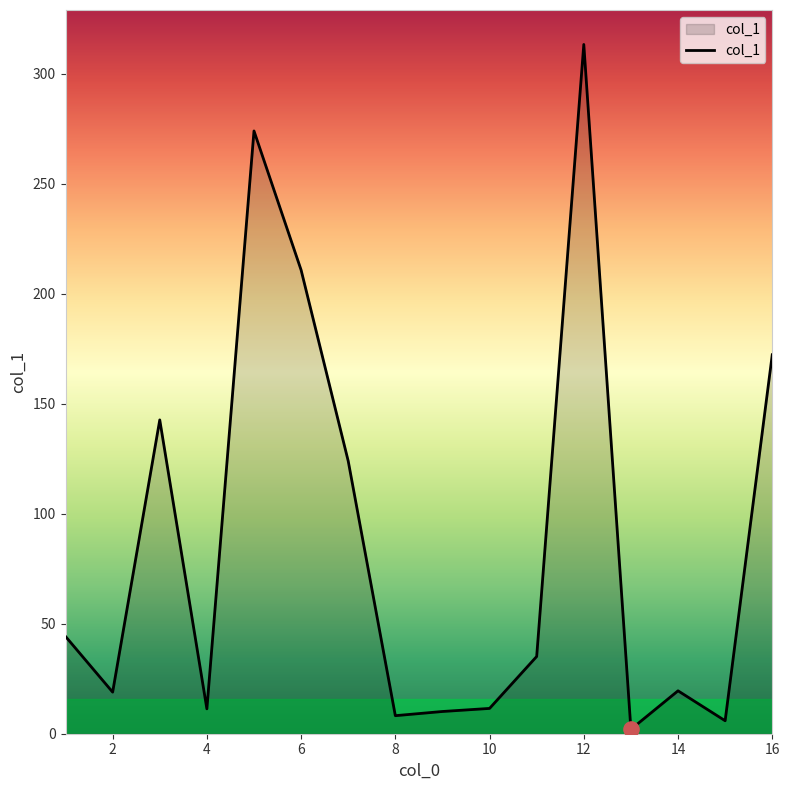

What is the greatest value displayed?

313.2